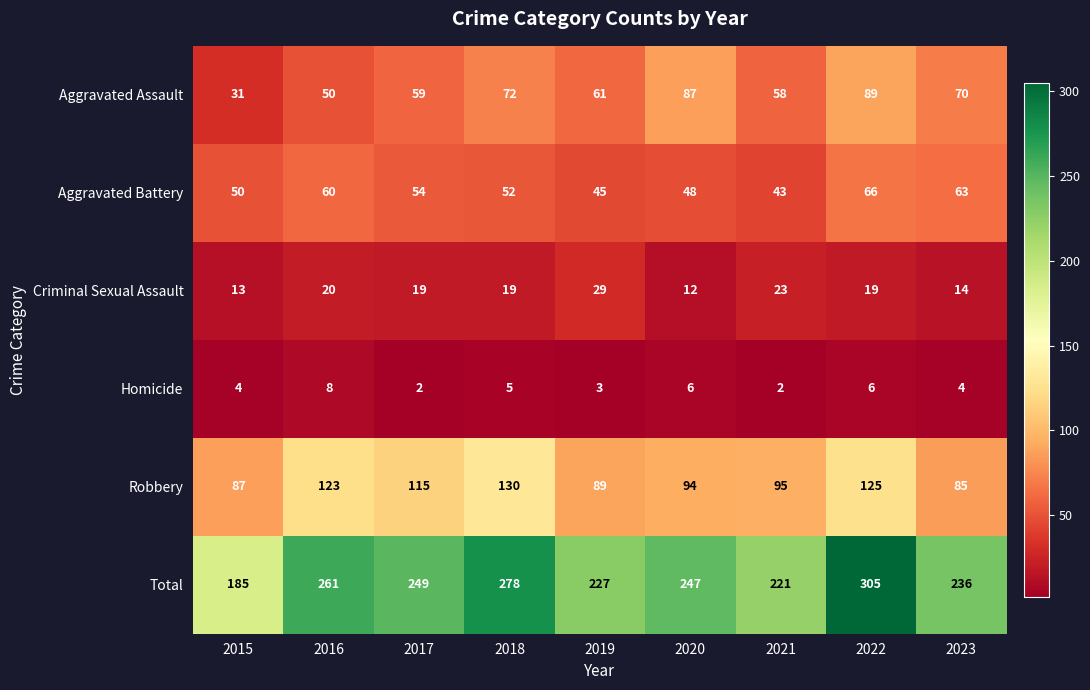

What is the lowest value of the Total series?

185